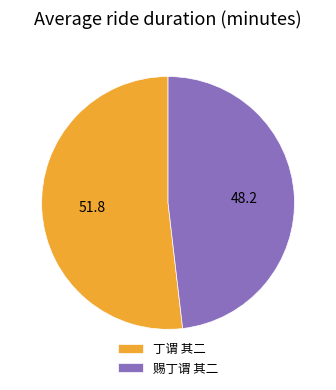

Between 丁谓 其二 and 赐丁谓 其二, which is larger?

丁谓 其二